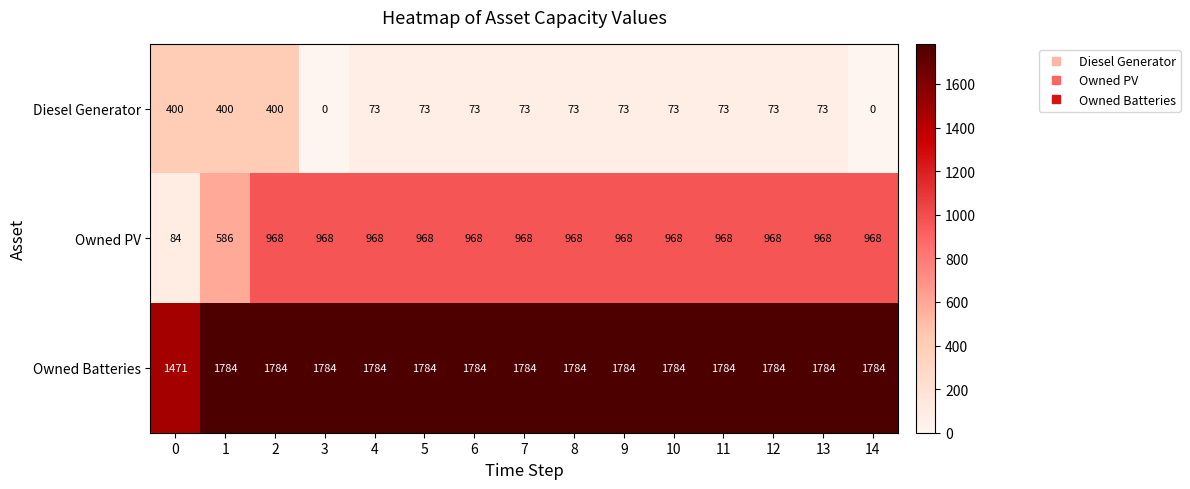

What is the total value across all series at 3?

2752